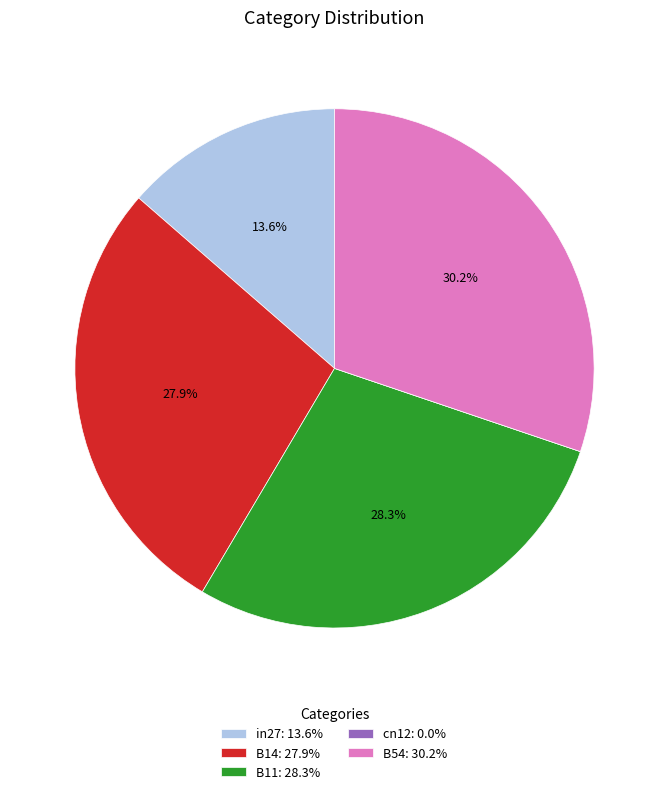

How much of the chart is everything except B11?

71.7%